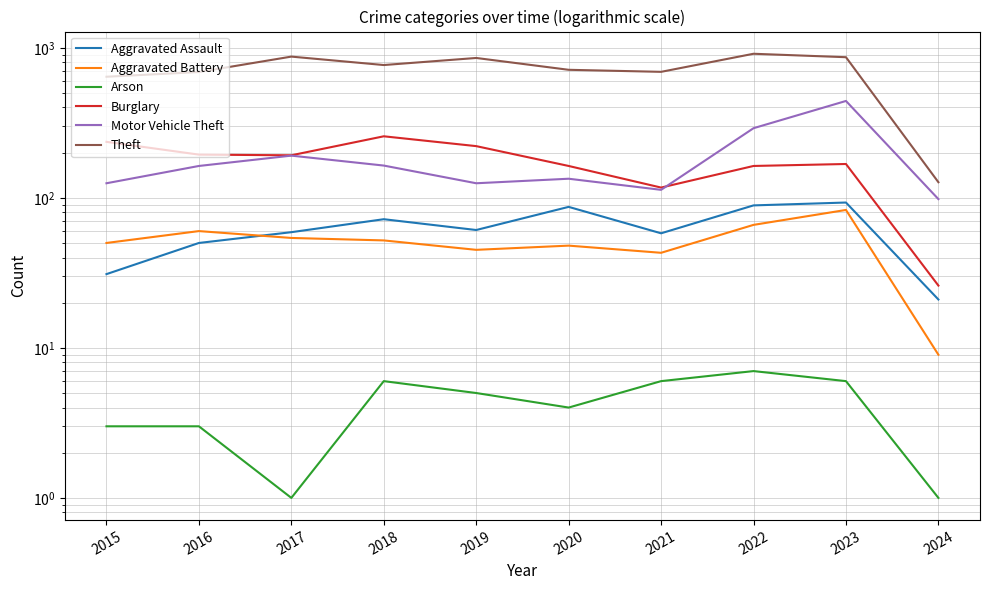

In Aggravated Battery, how many points are lower than both neighbors (excluding endpoints)?

2